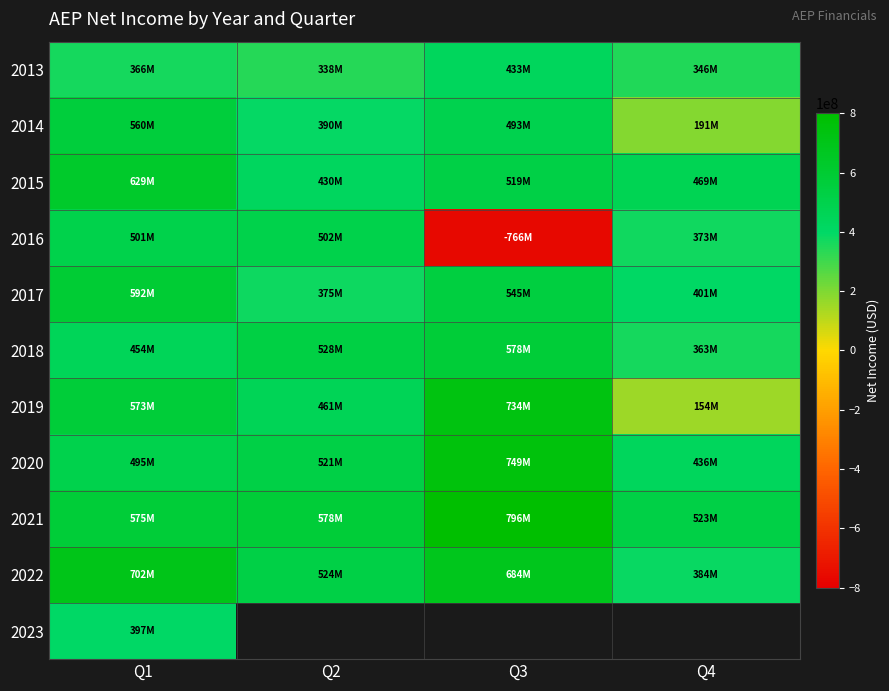

Between Q3 and Q2, which is larger?

Q3